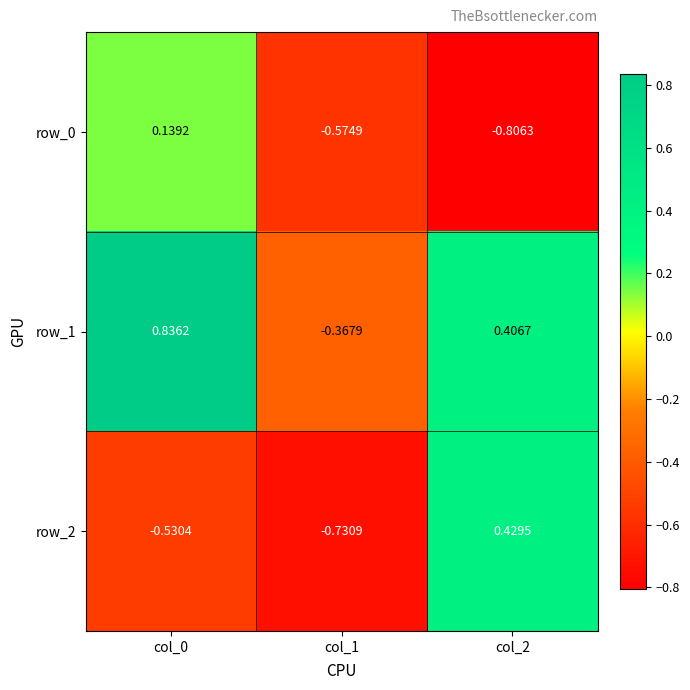

What is the difference between the row_2 values at col_1 and col_0?

0.2